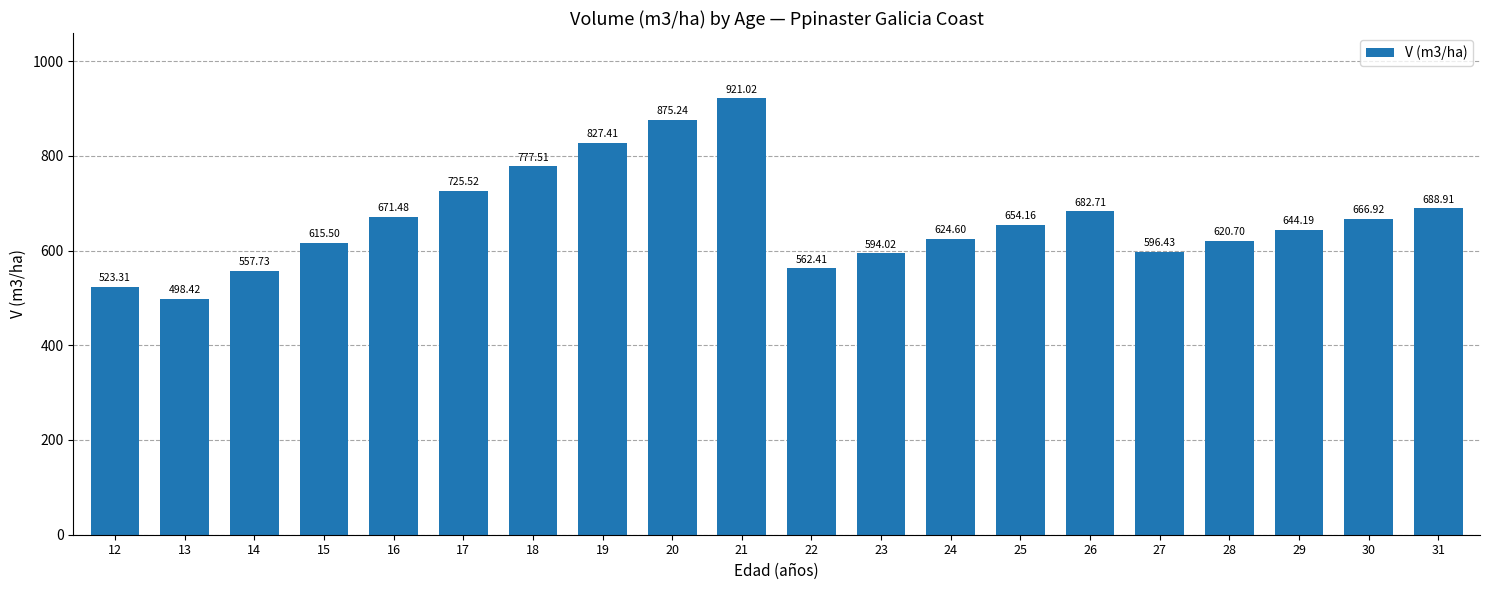

The chart shows a value of 875.2 at 20. True or false?

True